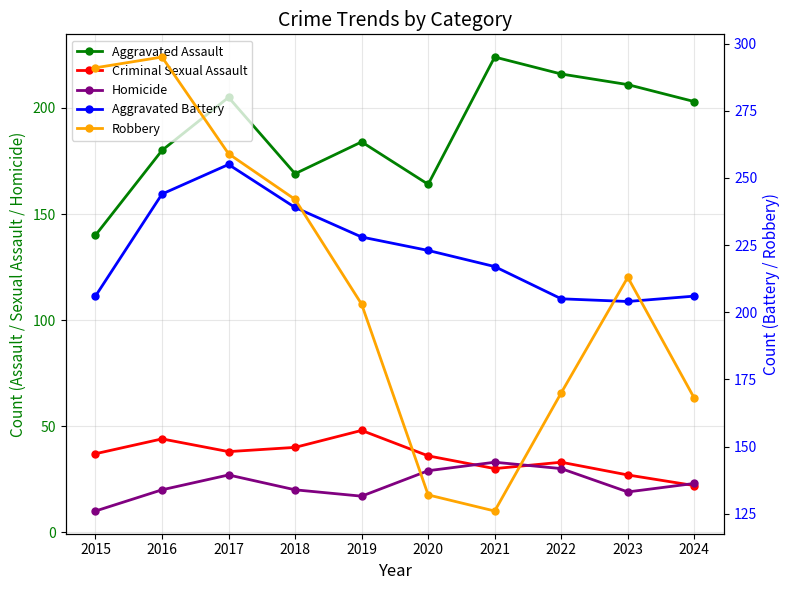

How many intersections are there between Aggravated Battery and Aggravated Assault?

2